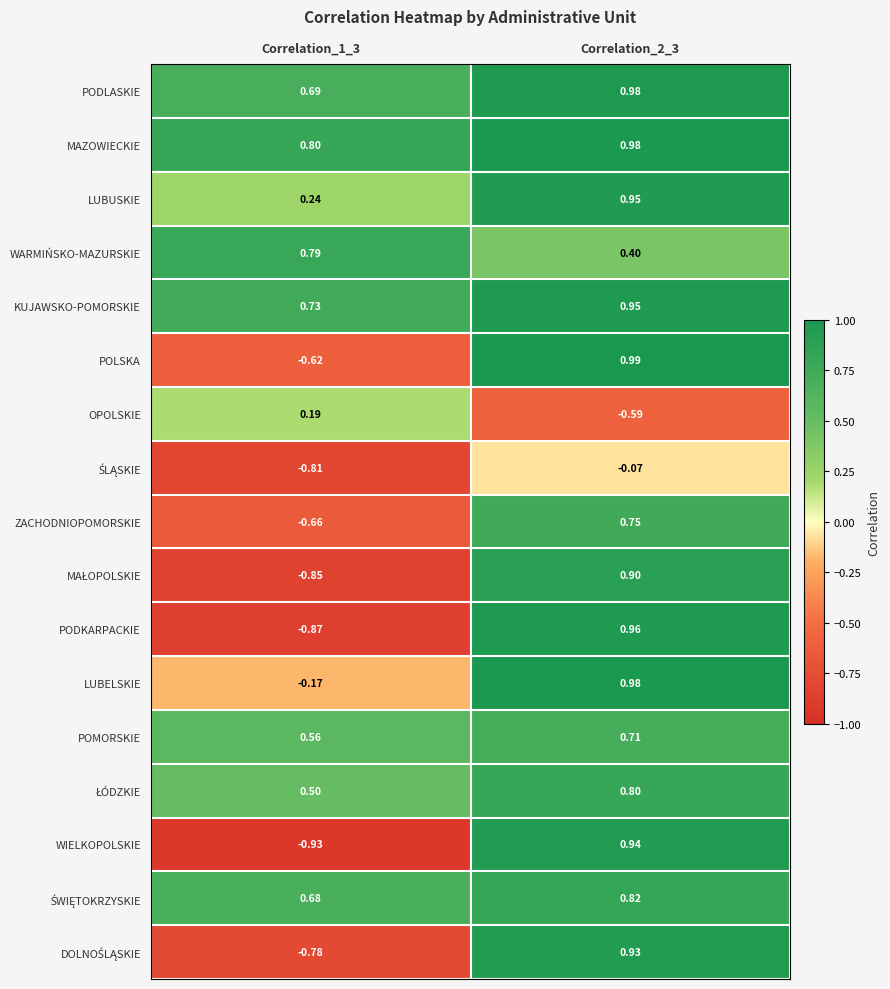

Which series changed the most between Correlation_1_3 and Correlation_2_3?

WIELKOPOLSKIE